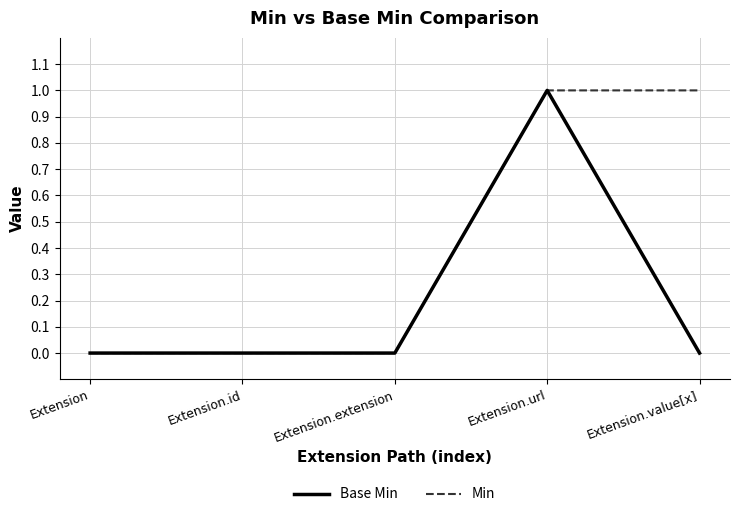

How many series are shown in this chart?

2